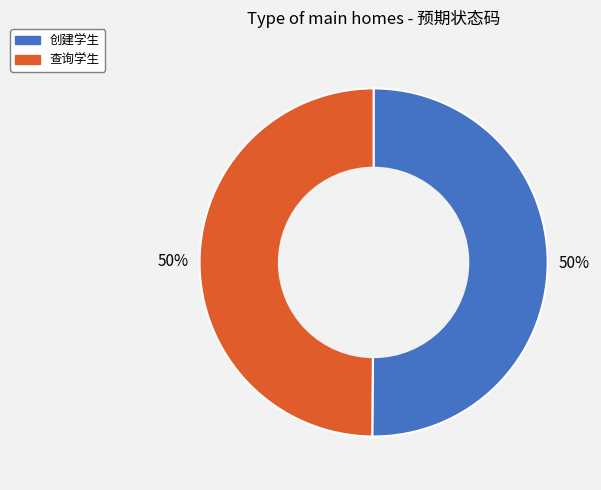

Do 创建学生 and 查询学生 together represent more than half of the pie?

Yes